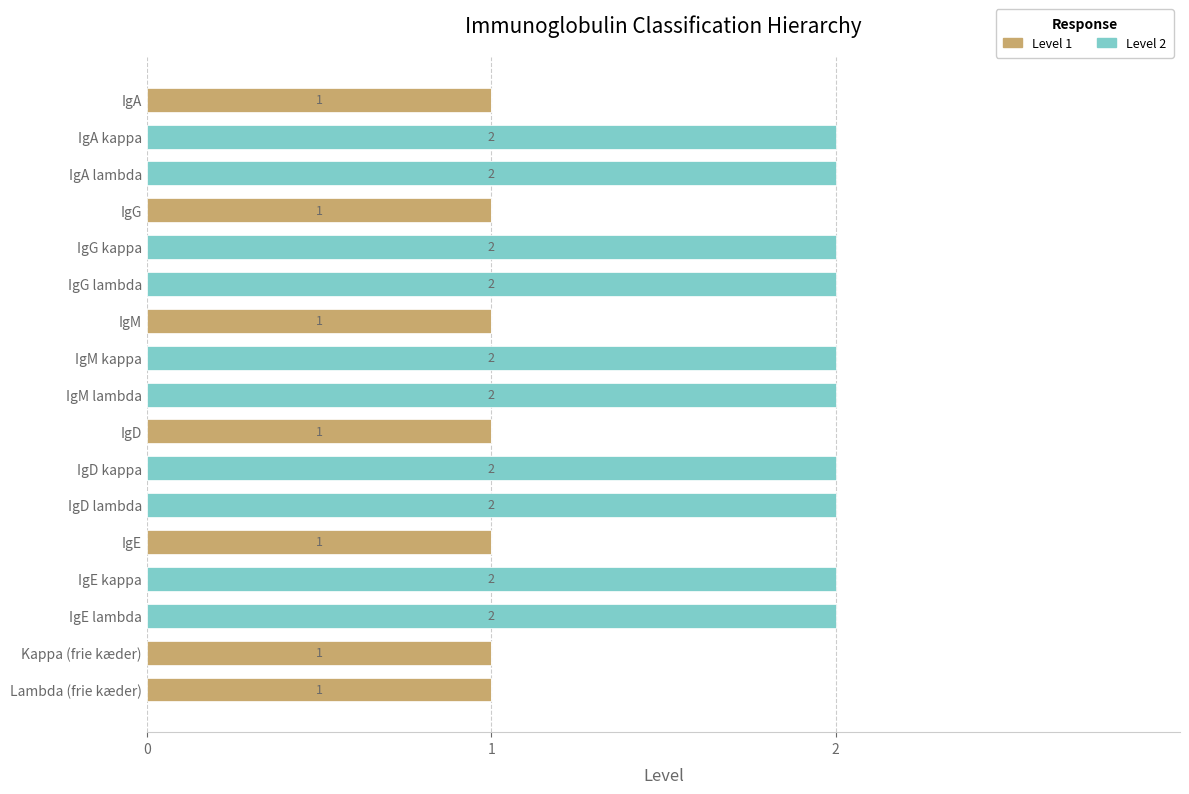

The value of Level 1 at IgA kappa is 1. True or false?

False